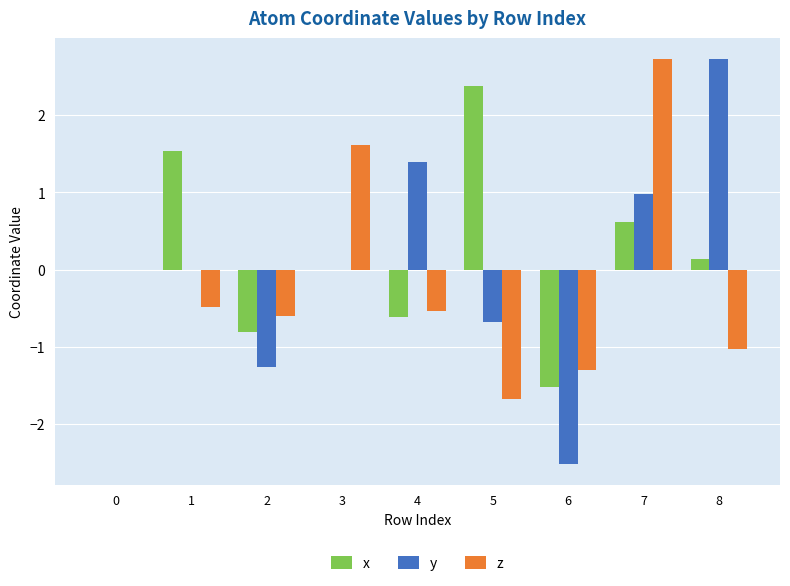

Which series has the widest spread of values?

y